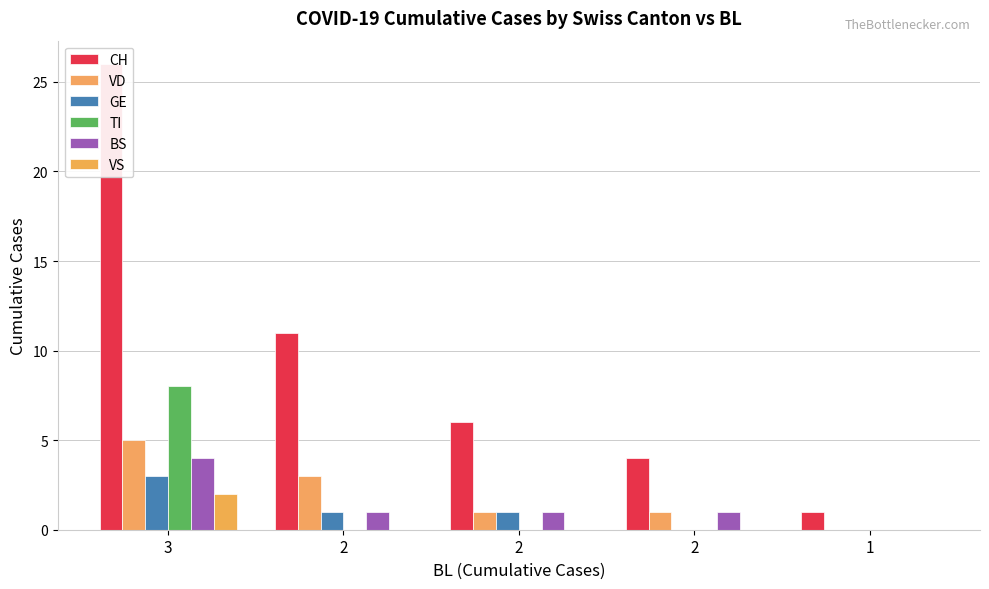

Reading right to left, extract all data points from this chart.

CH: 1	4	6	11	26
VD: 0	1	1	3	5
GE: 0	0	1	1	3
TI: 0	0	0	0	8
BS: 0	1	1	1	4
VS: 0	0	0	0	2